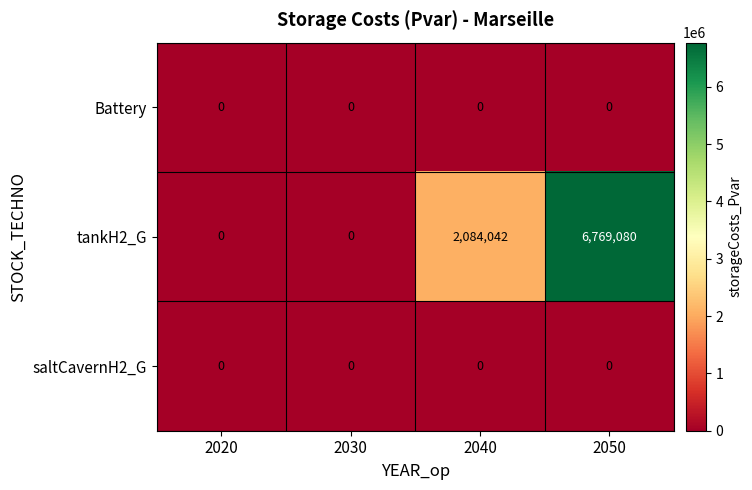

At which label does tankH2_G reach its peak?

2050